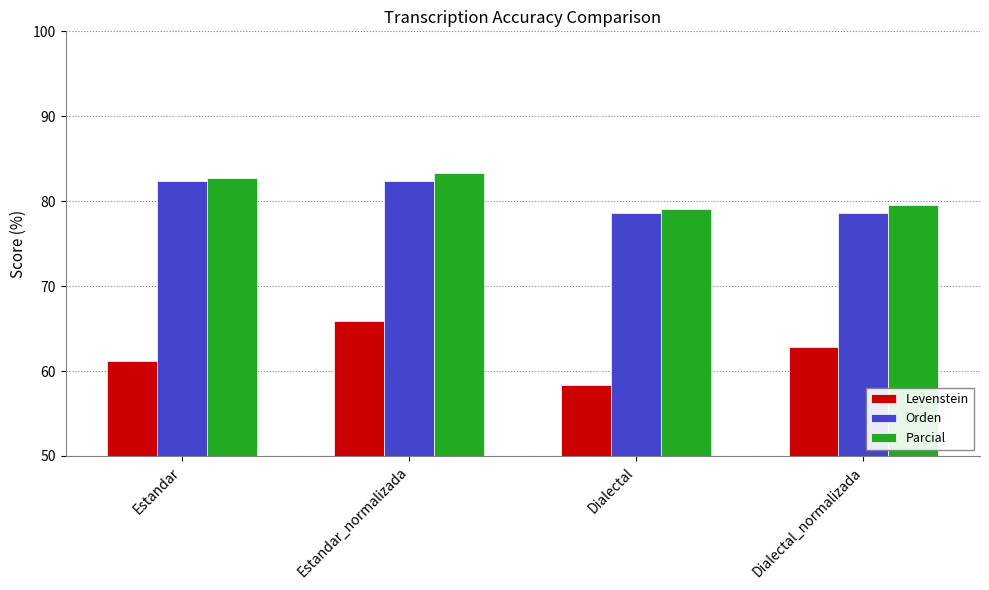

The value of Orden at Dialectal is 78.6. True or false?

True